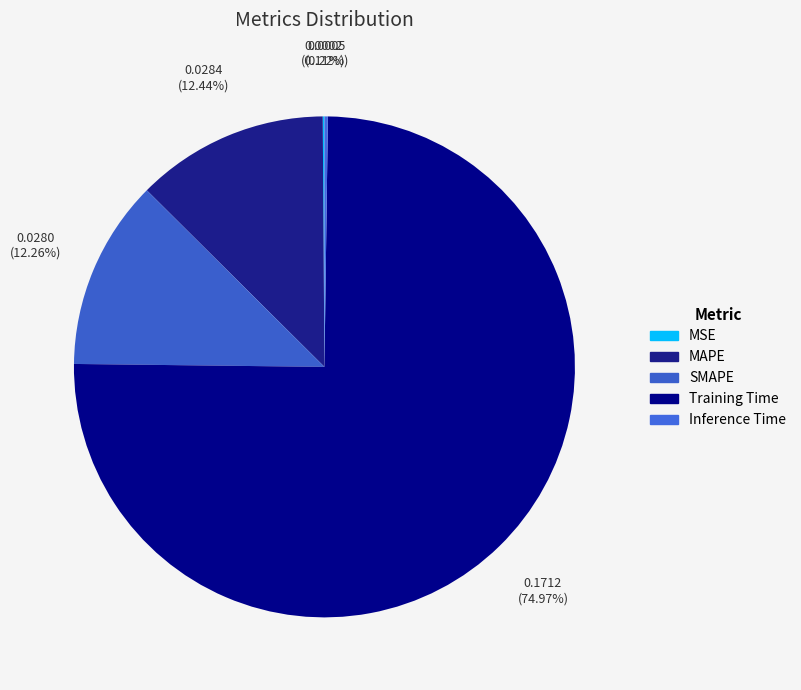

What is the majority slice?

Training Time